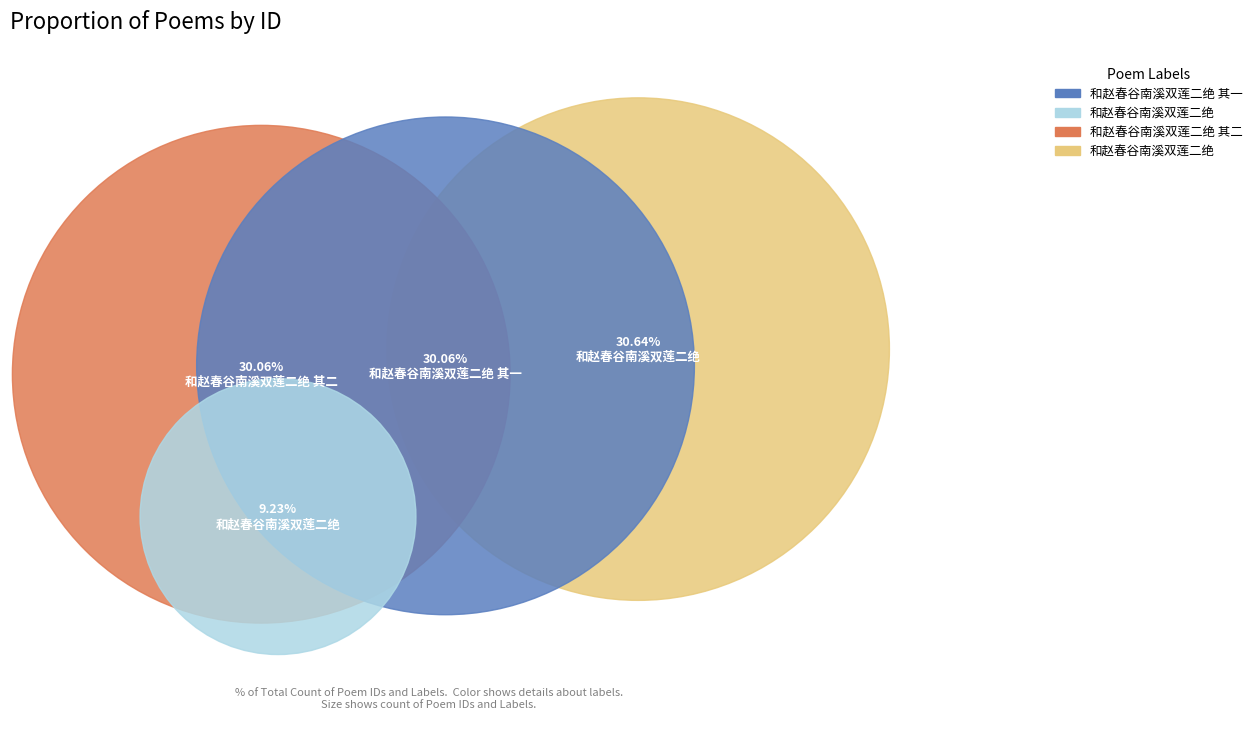

To the nearest percent, what is the average slice percentage?

25%